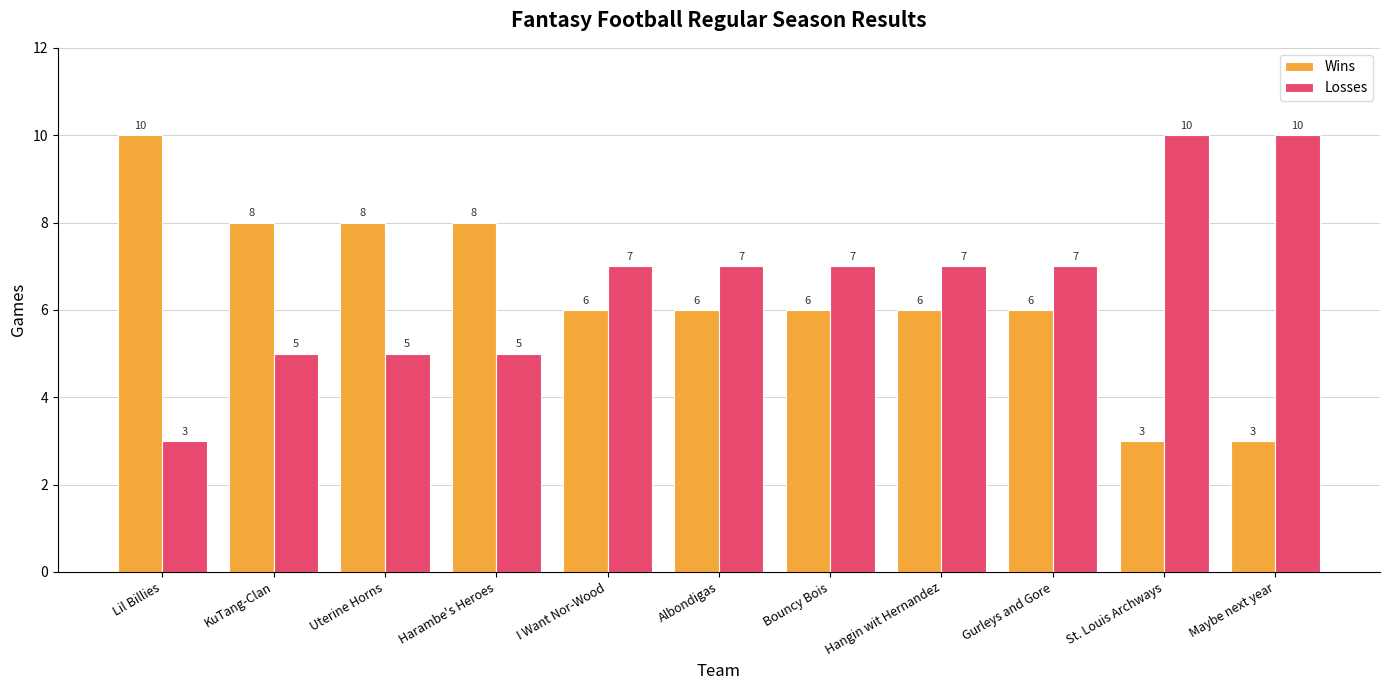

What is the value of the Losses bar at the 6th from the left?

7